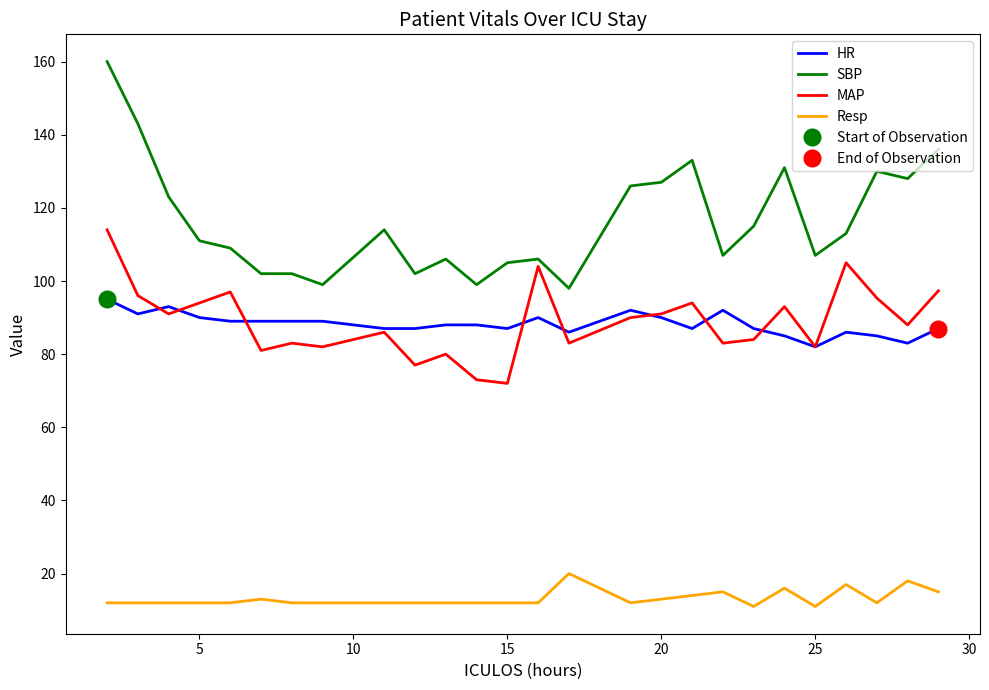

The value of Resp at 35 is 4.4. True or false?

False